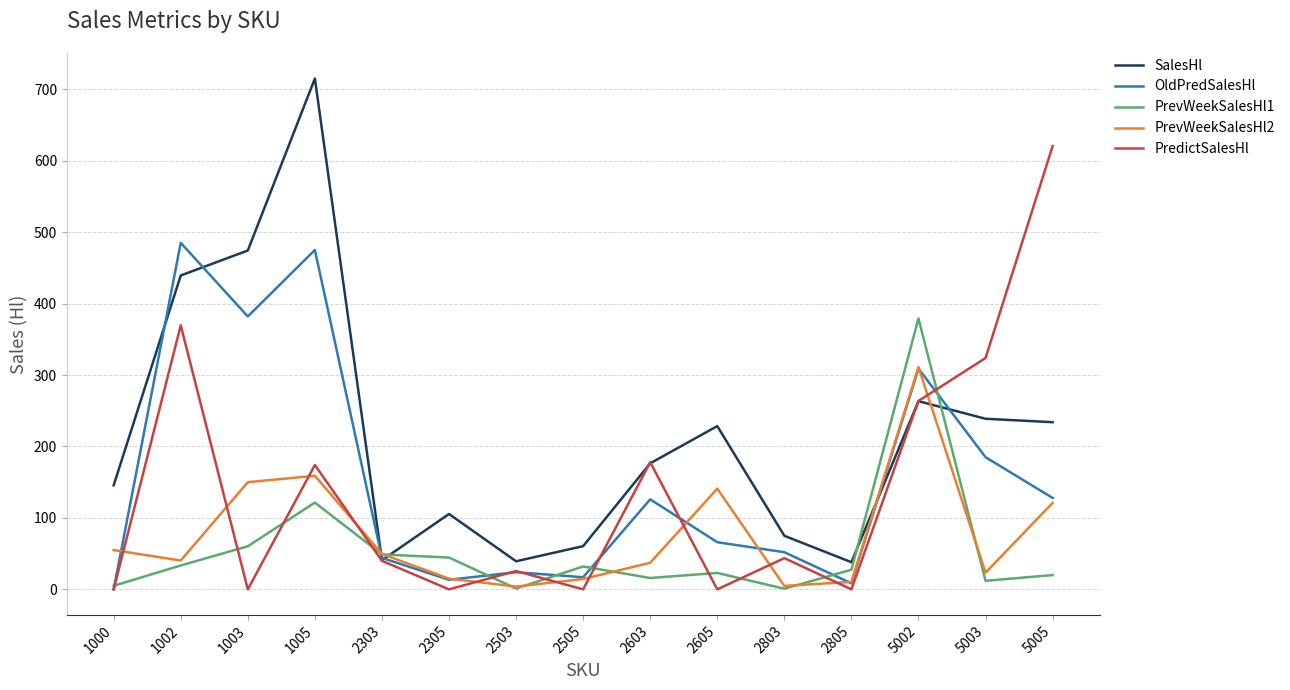

Is this an area chart (filled region under the line)?

No